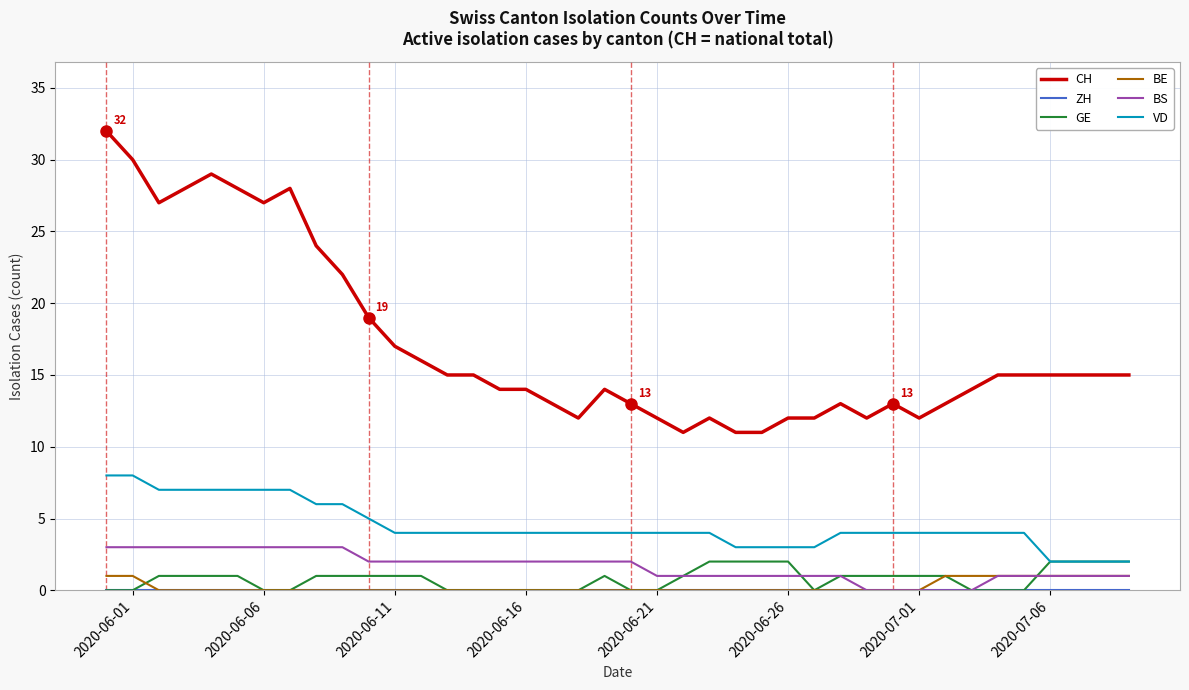

What is the difference between the maximum and minimum values in the CH series?

21